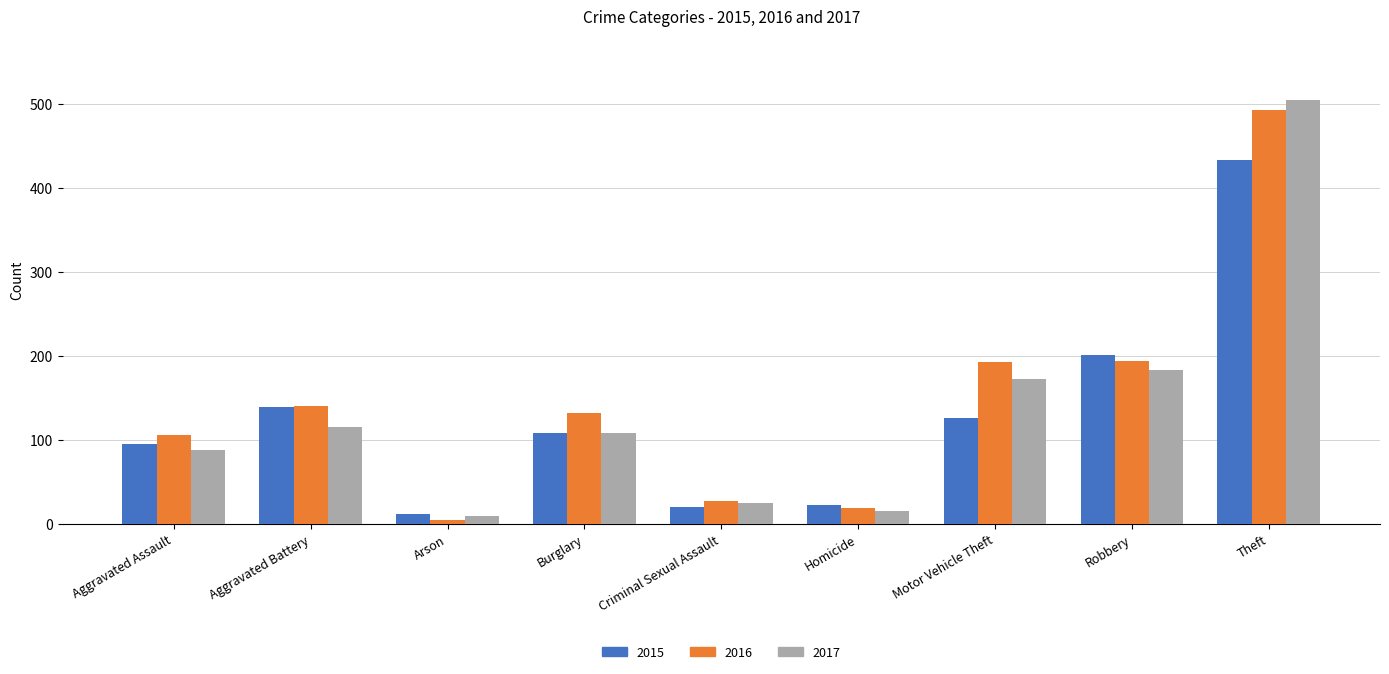

At which label does 2016 reach its peak?

Theft